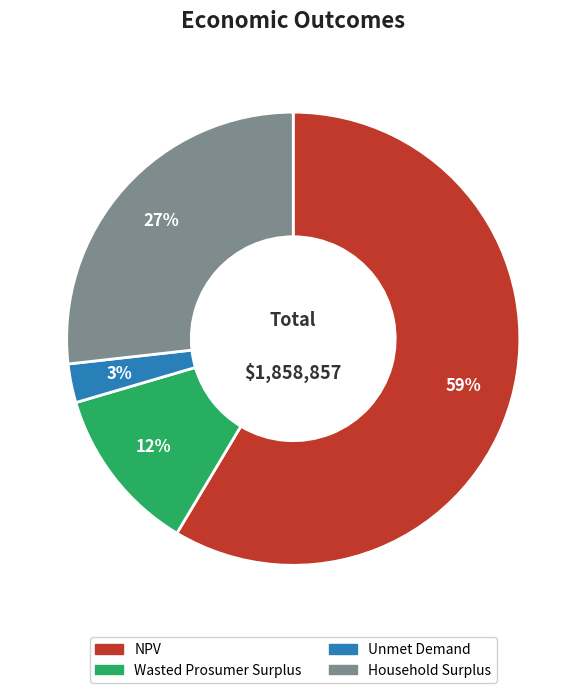

Is it true that Household Surplus is 27% of the pie?

True